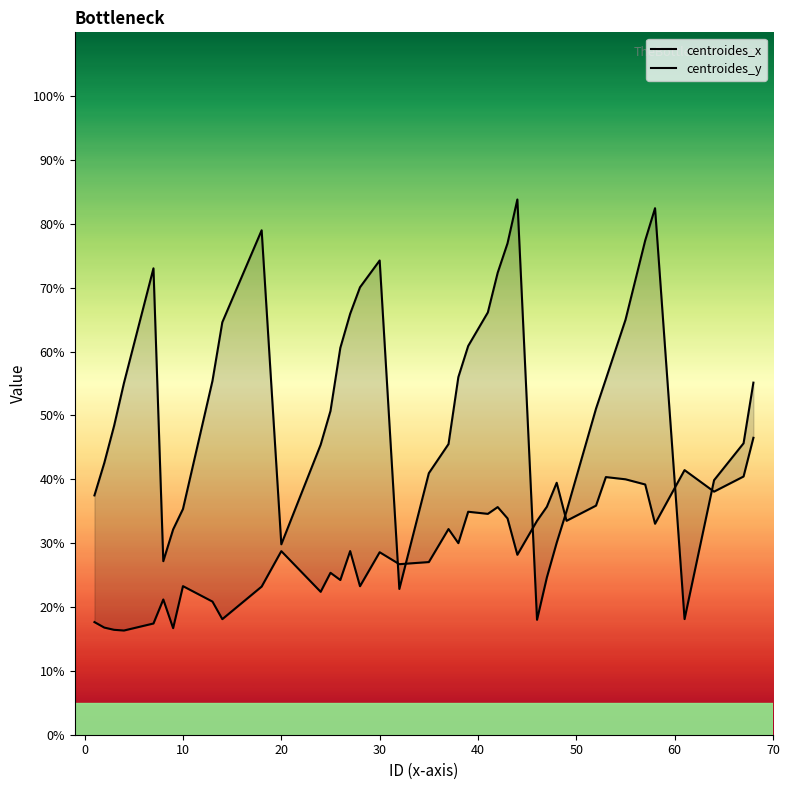

The centroides_y series shows 48.4 at 20. True or false?

False